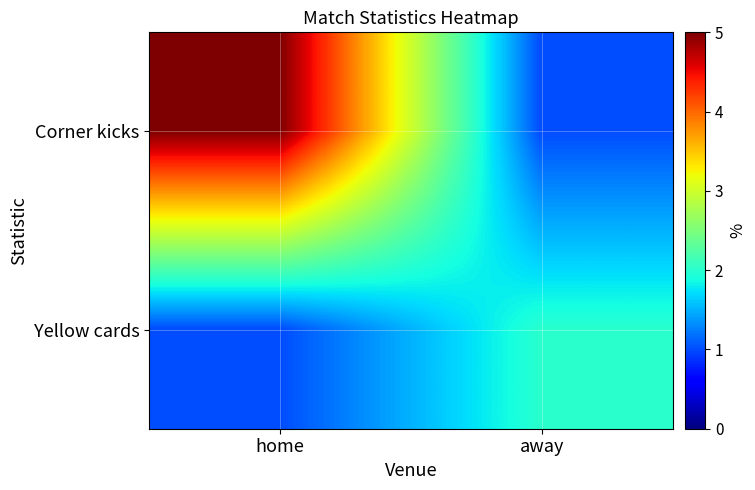

Reading right to left, extract all data points from this chart.

Corner kicks: away=1	home=5
Yellow cards: away=2	home=1